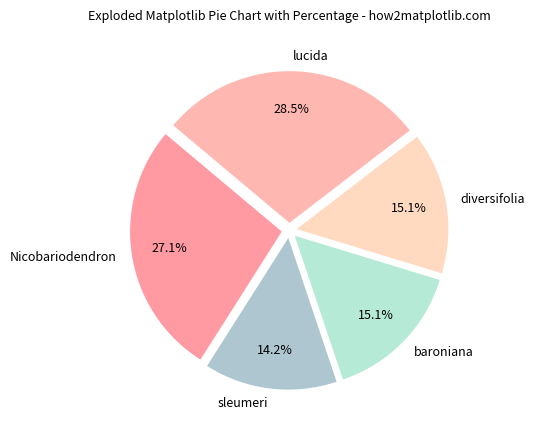

What percentage is NOT represented by Nicobariodendron?

72.9%